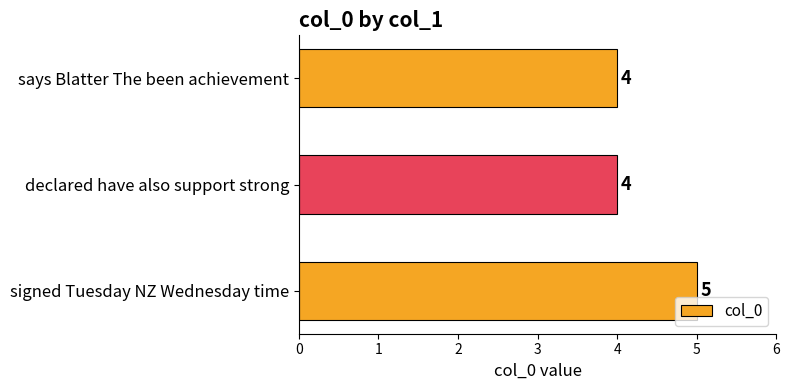

What is the smallest value displayed?

4